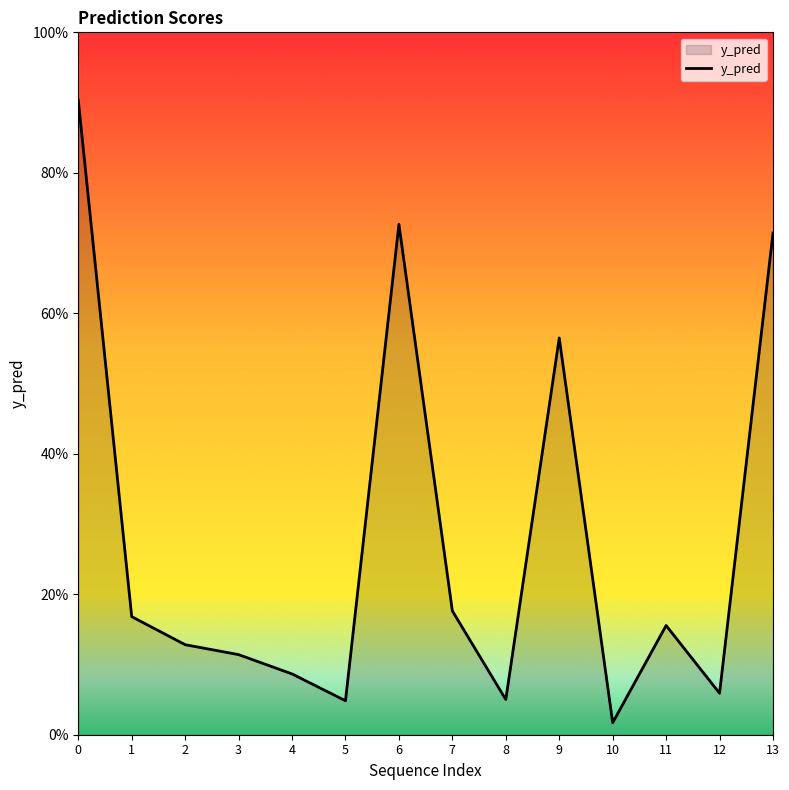

Does the chart display data point markers on the line(s)?

No